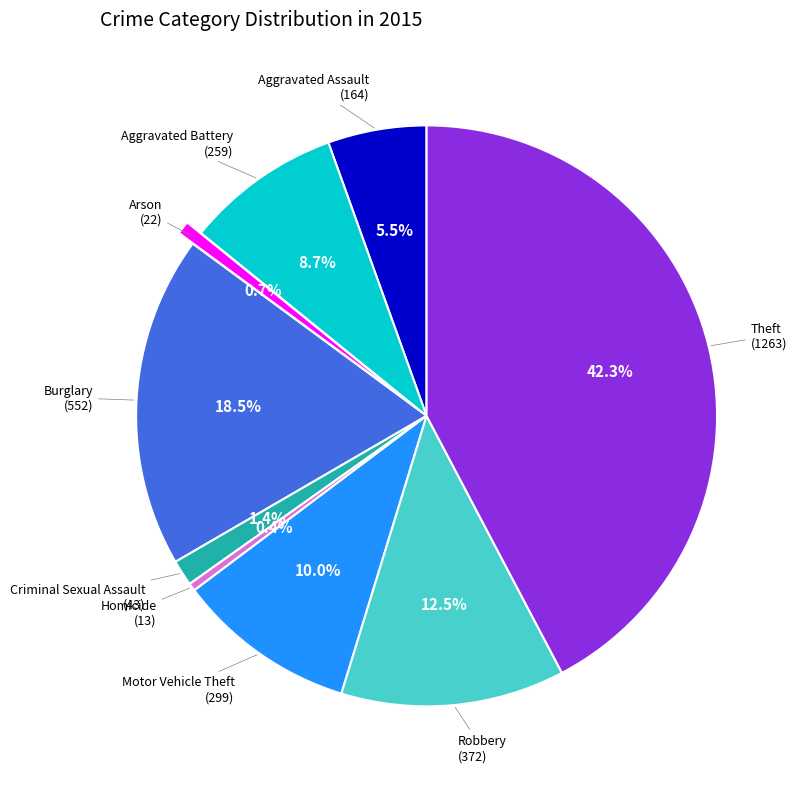

Does any single category account for the majority?

No